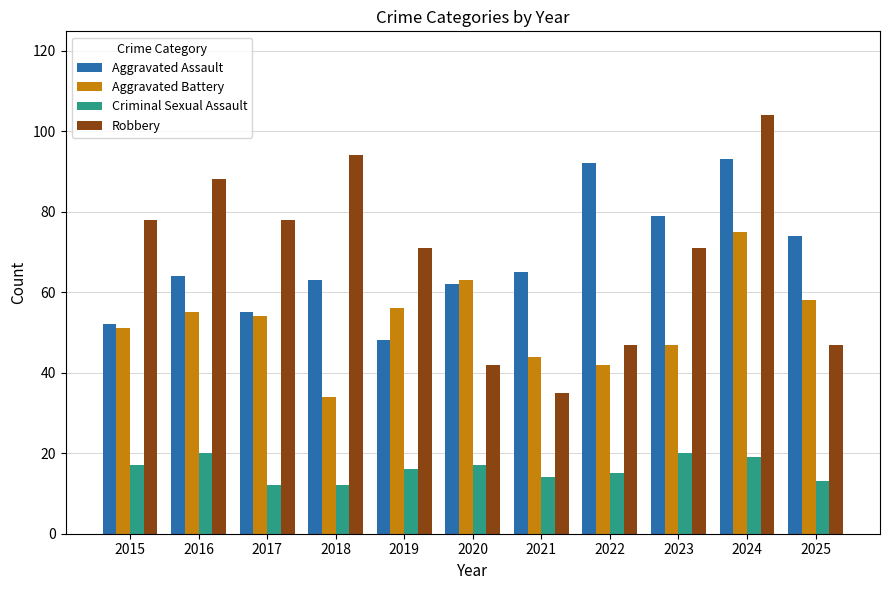

True or false: Aggravated Battery has a value of 32 at 2025.

False